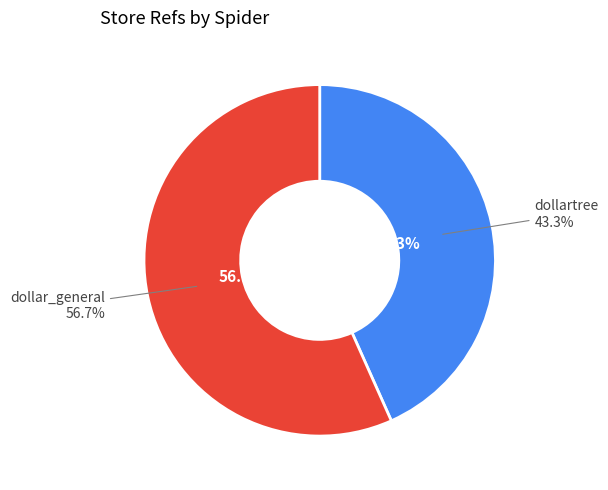

To the nearest percent, what is the average slice percentage?

50%